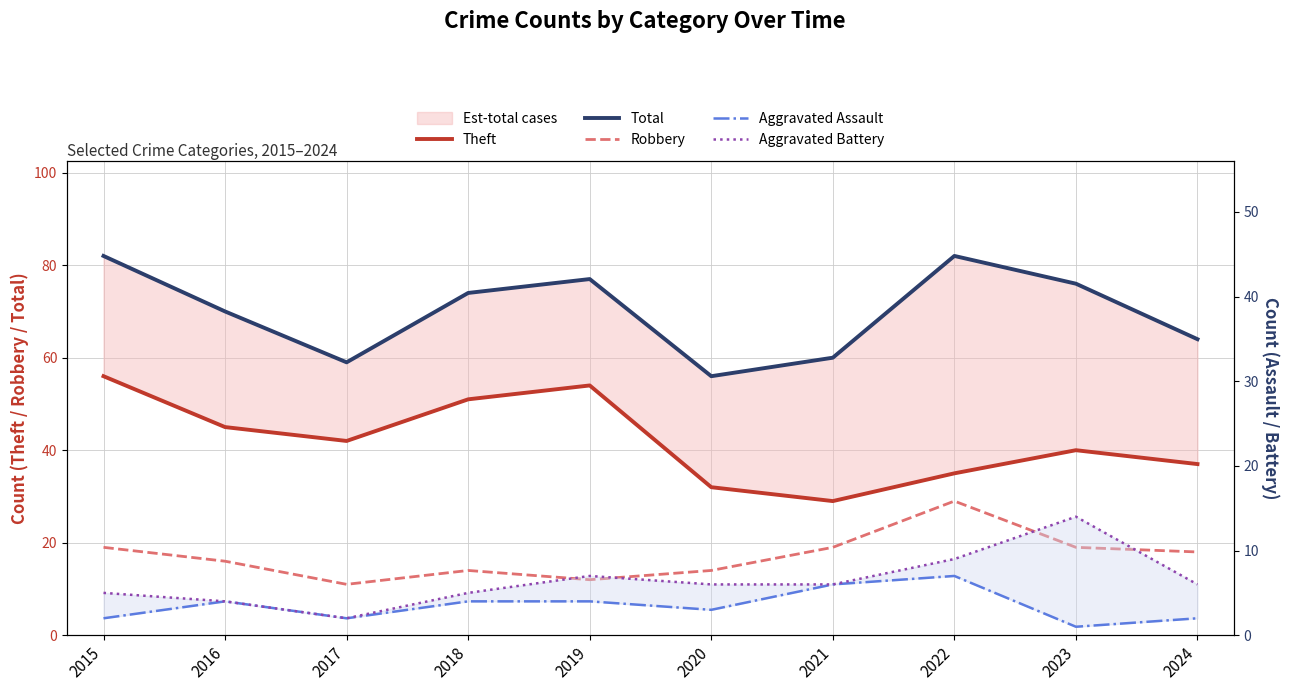

Which series changed the most between 2019 and 2022?

Theft